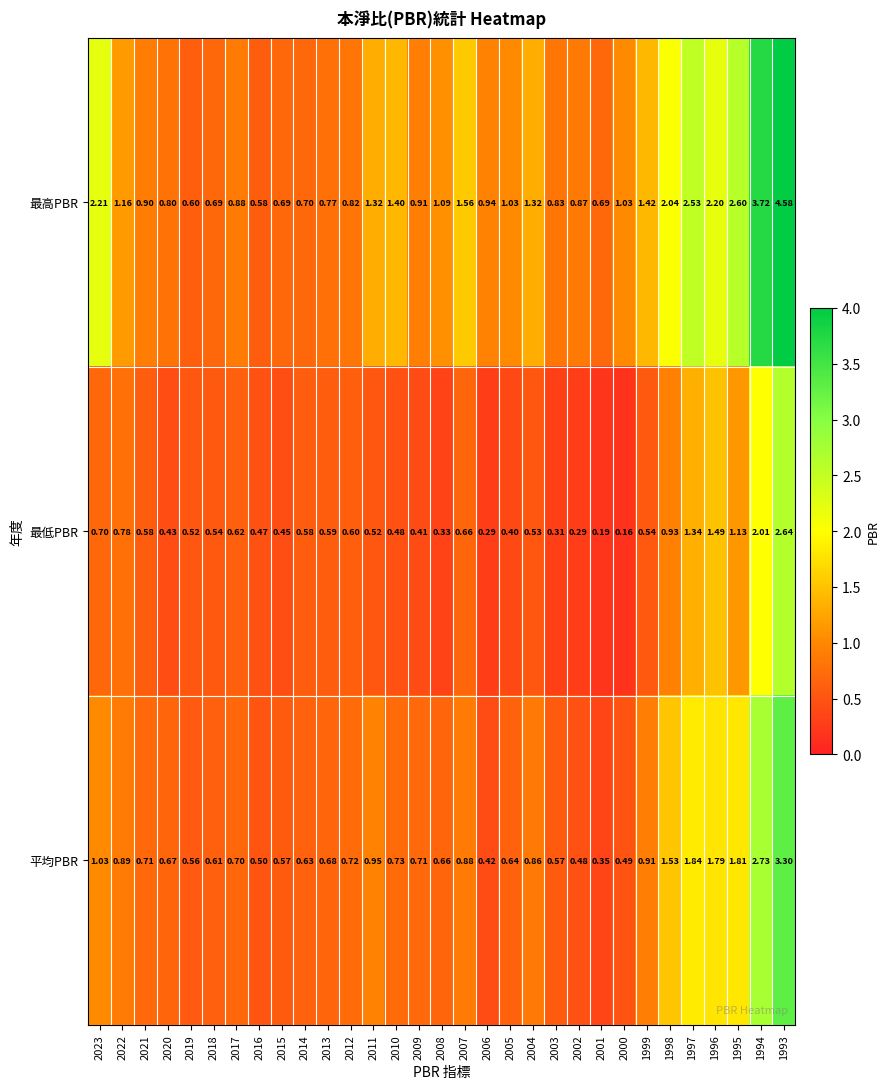

Rank the series at 2000 from highest to lowest value.

最高PBR, 平均PBR, 最低PBR